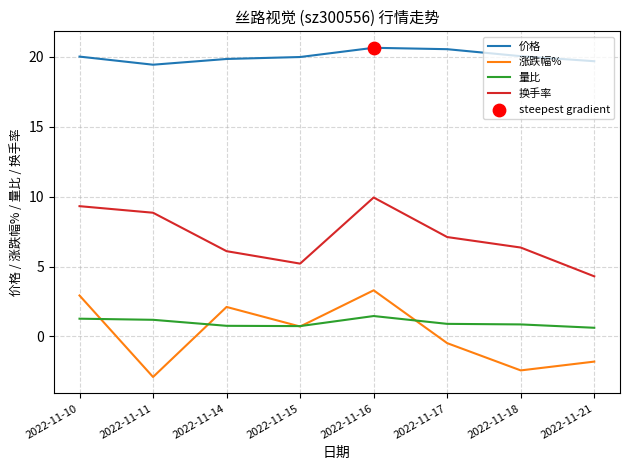

True or false: 量比 and 价格 intersect in this chart.

False